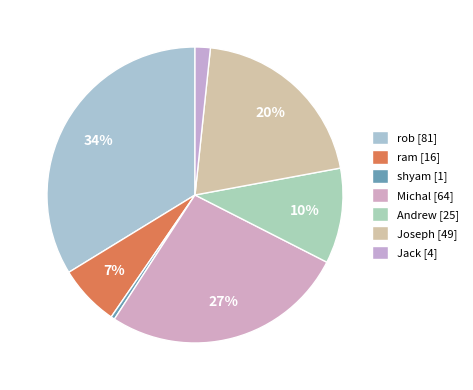

Which category has the biggest portion of the pie?

rob